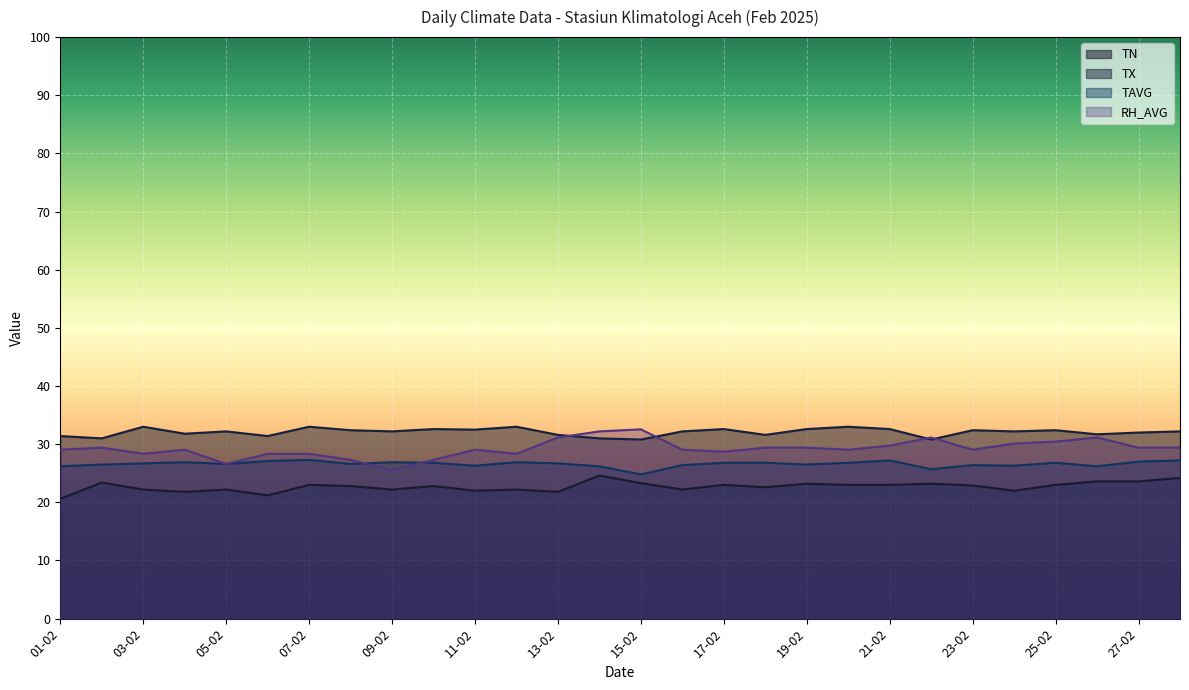

Reading right to left, what are all the values shown in this chart?

TN: 24.2	23.6	23.6	23.0	22.0	22.9	23.2	23.0	23.0	23.2	22.6	23.0	22.2	23.3	24.6	21.8	22.2	22.0	22.8	22.2	22.8	23.0	21.2	22.2	21.8	22.2	23.4	20.6
TX: 32.2	32.0	31.7	32.4	32.2	32.4	30.8	32.6	33.0	32.6	31.6	32.6	32.2	30.8	31.0	31.6	33.0	32.5	32.6	32.2	32.4	33.0	31.4	32.2	31.8	33.0	31.0	31.4
TAVG: 27.2	27.0	26.2	26.8	26.3	26.4	25.7	27.2	26.8	26.5	26.8	26.8	26.4	24.8	26.2	26.7	26.9	26.3	26.8	26.9	26.6	27.3	27.1	26.6	26.9	26.7	26.5	26.2
RH_AVG: 29.4	29.4	31.1	30.4	30.1	29.0	31.1	29.7	29.0	29.4	29.4	28.7	29.0	32.5	32.2	31.1	28.3	29.0	27.3	25.5	27.3	28.3	28.3	26.6	29.0	28.3	29.4	29.0